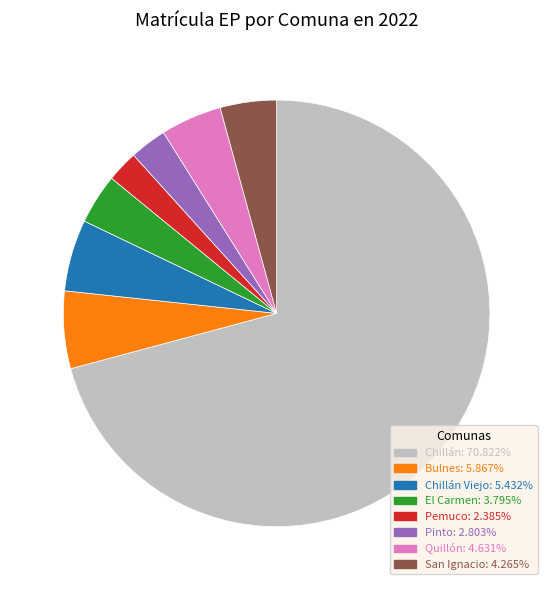

Is there a majority slice in this chart?

Yes